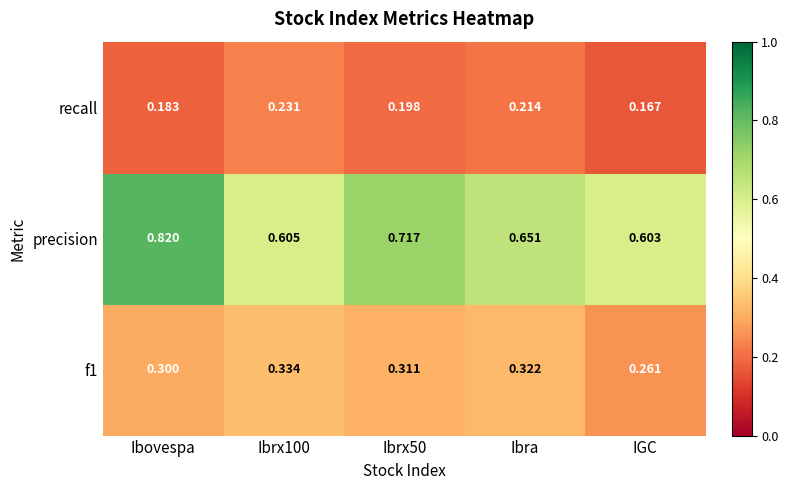

At which category does the chart reach its peak across all series?

Ibovespa